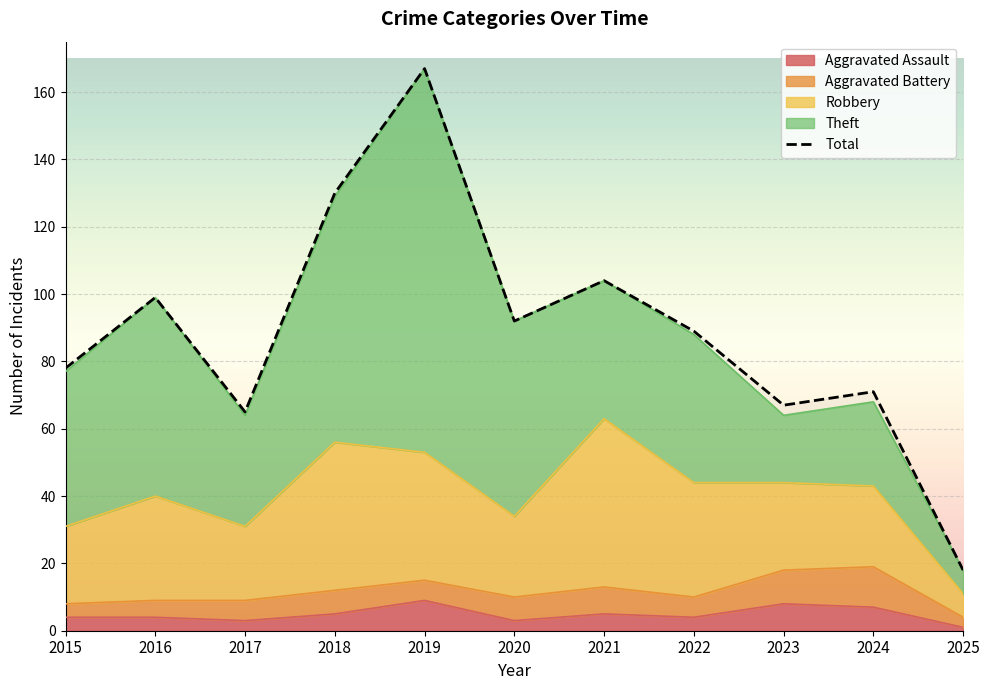

Which category has the lowest value across all series?

2025